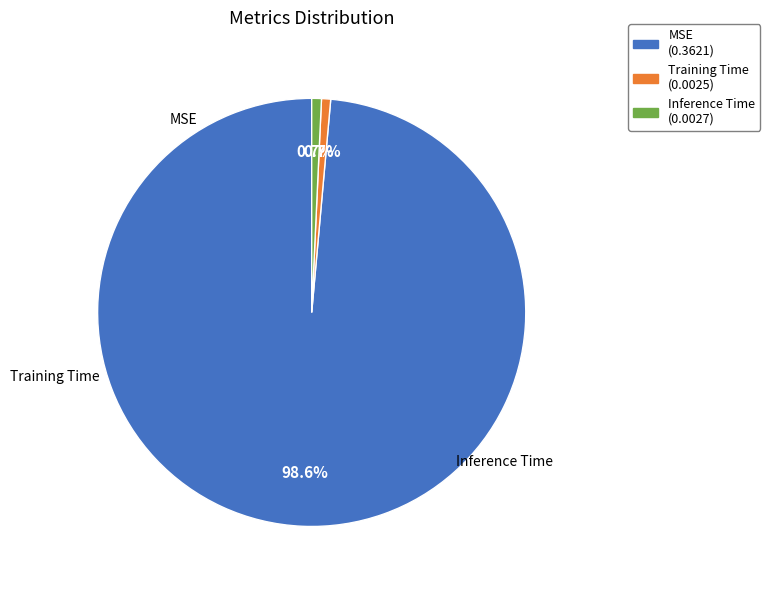

What is the total percentage of MSE and Training Time?

99.3%